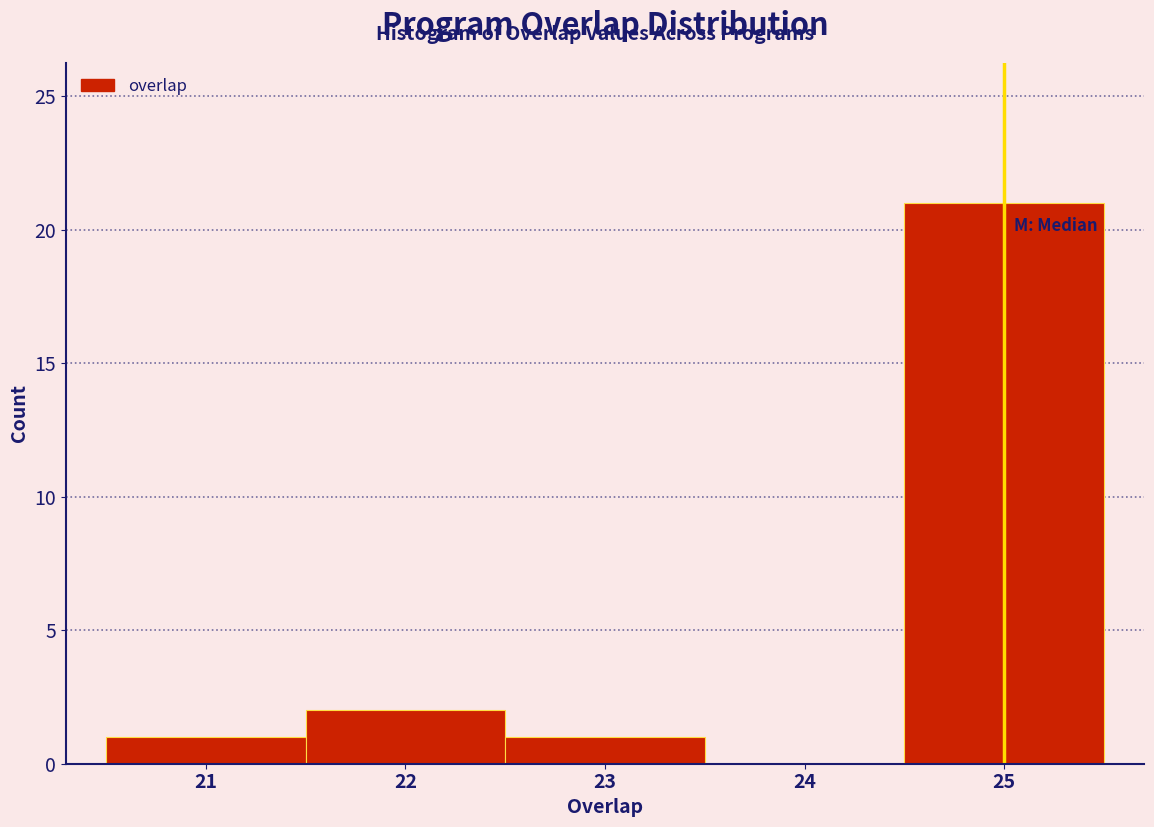

Reading left to right, transcribe this chart: for each bar, give the range it covers on the x-axis and its height. The values are not printed on the chart, so give them approximately, as read against the axis.

20.5 to 21.5: 1
21.5 to 22.5: 2
22.5 to 23.5: 1
23.5 to 24.5: 0
24.5 to 25.5: 21